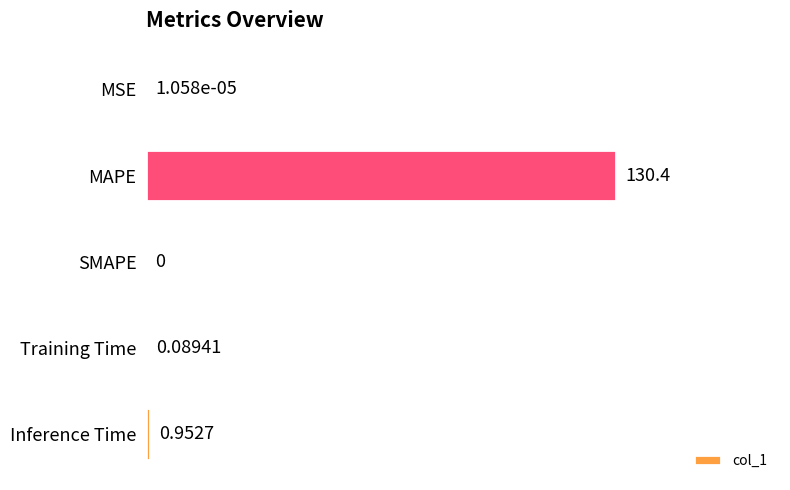

What is the average value?

26.3